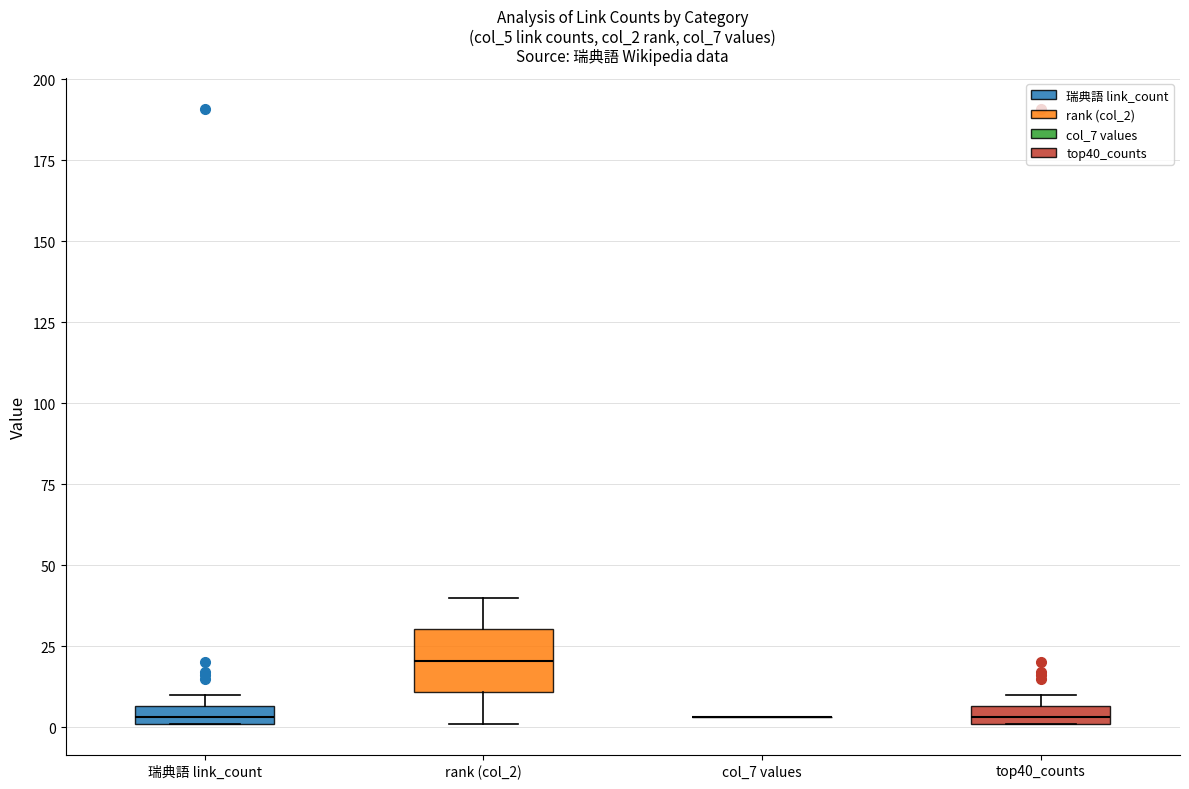

Comparing the boxes themselves (not the whiskers), which one is the tallest?

rank (col_2)